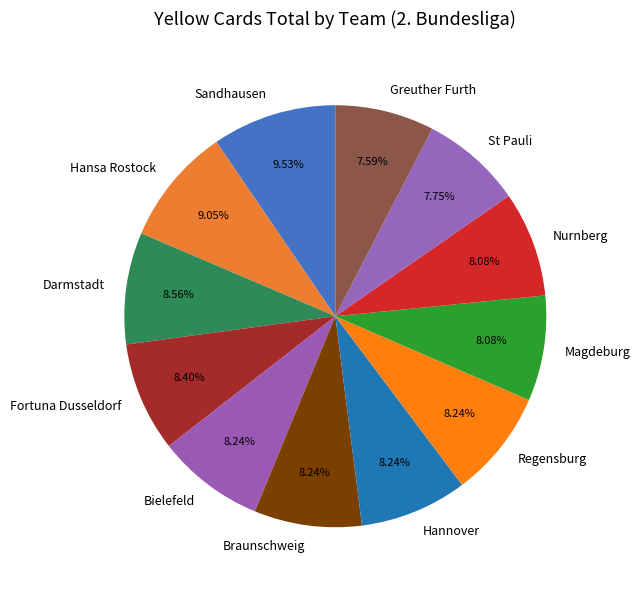

The Greuther Furth slice represents 8% of the pie. True or false?

True